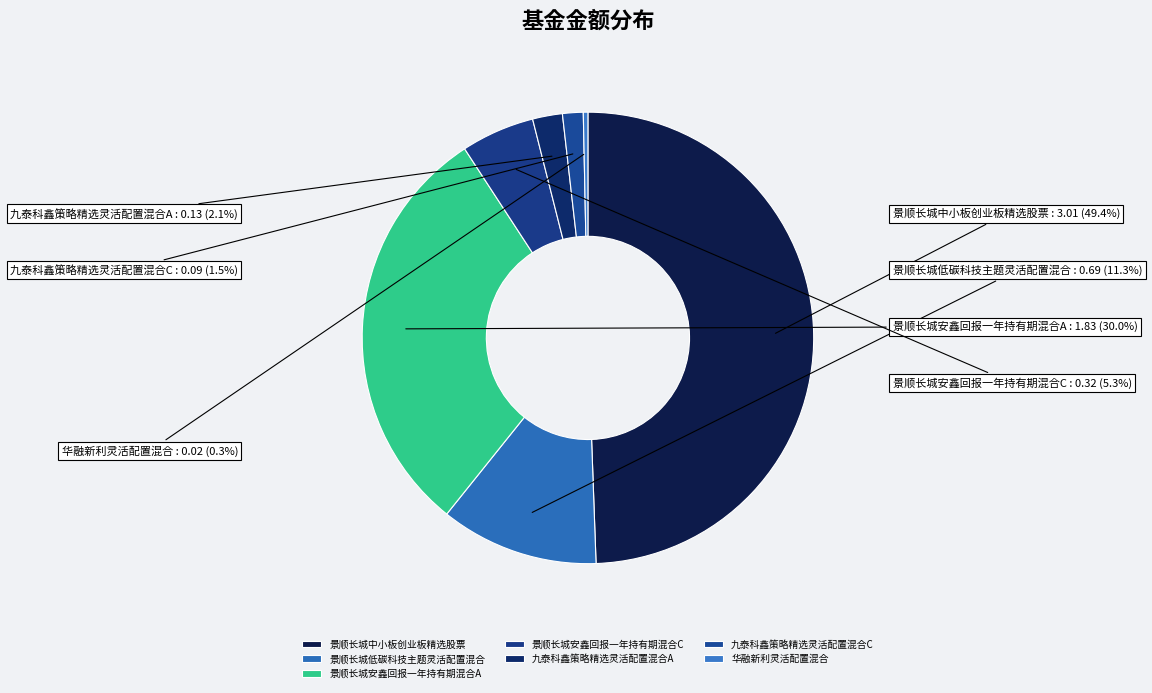

What percentage is NOT represented by 景顺长城安鑫回报一年持有期混合C?

94.7%